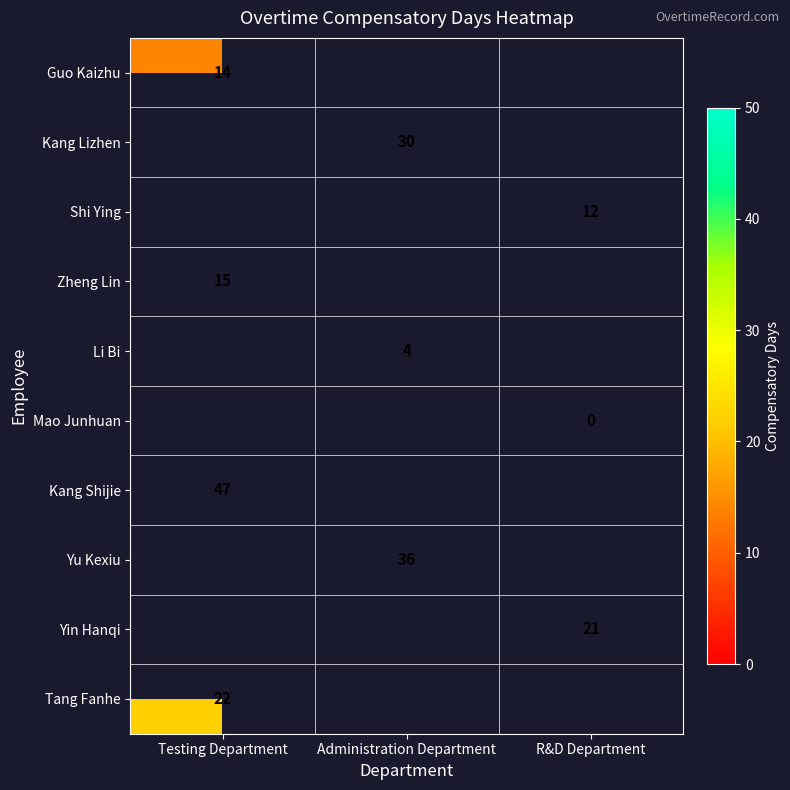

Is it true that Kang Shijie equals 75 at Testing Department?

False